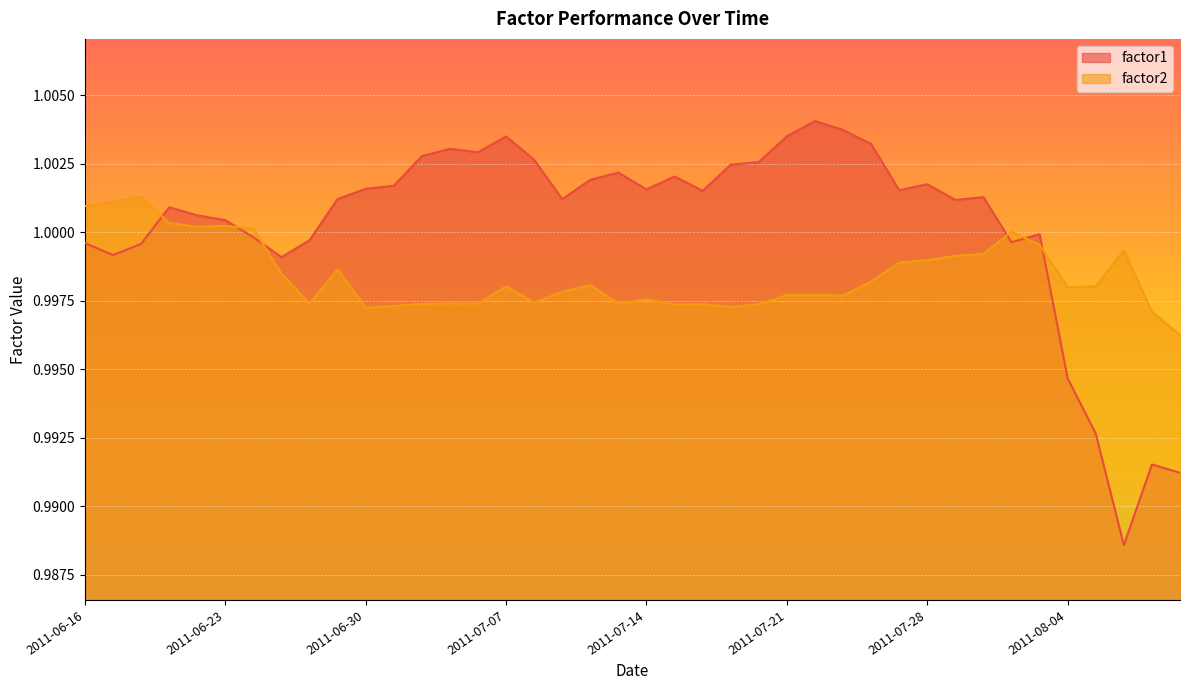

Which has a higher value, 2011-06-27 or 2011-06-20?

2011-06-20